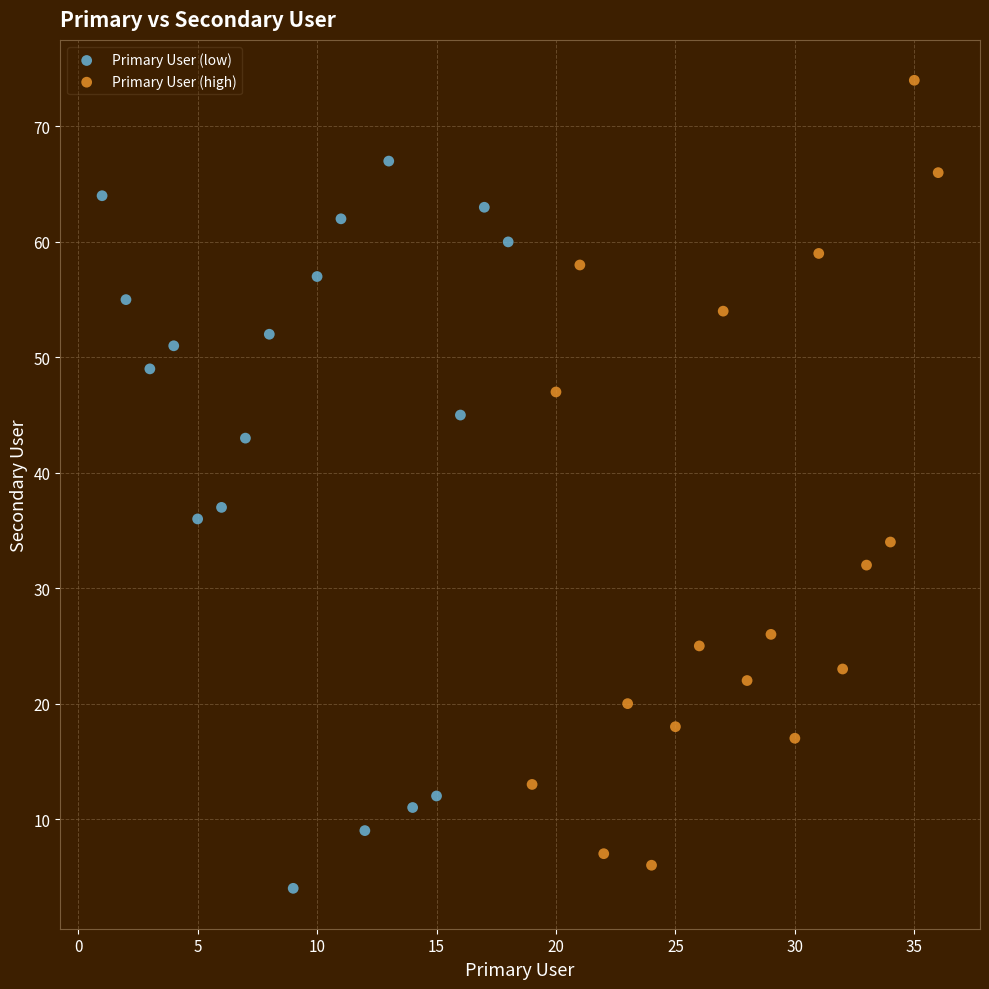

Which series has the largest Y range (max minus min)?

Primary User (high)